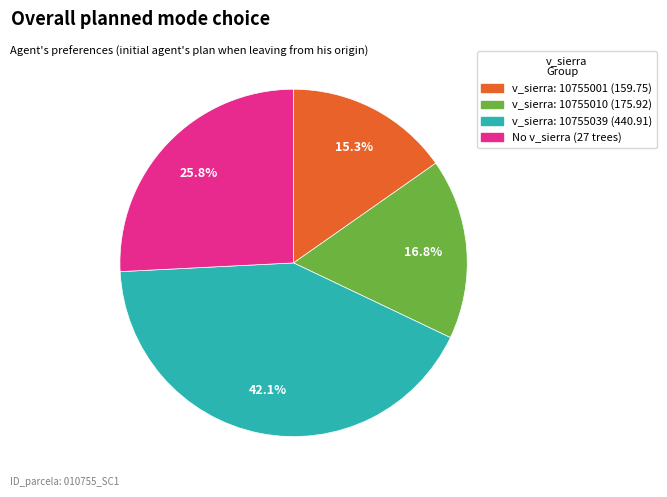

Does any single category account for the majority?

No